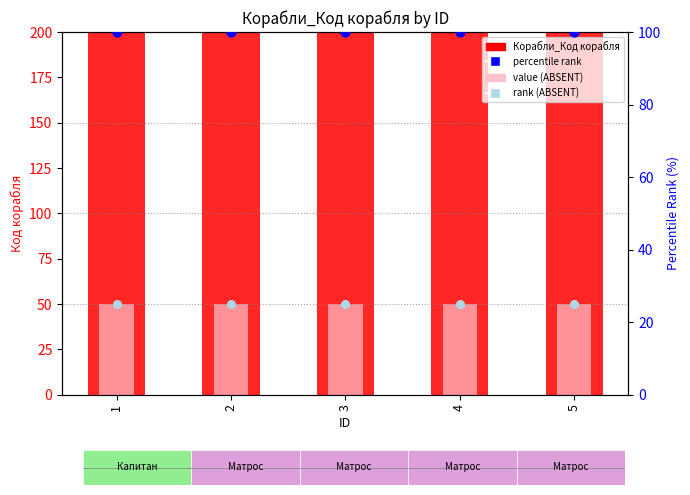

Is the value of Корабли_Код корабля at 4 greater than the value of percentile rank at 5?

Yes